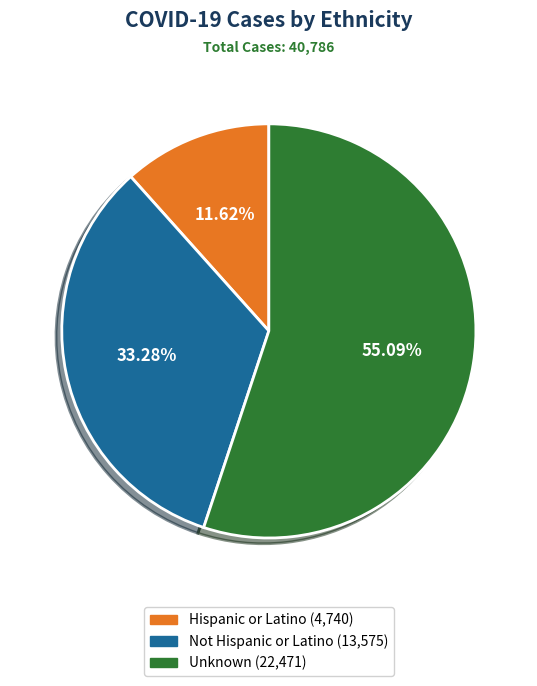

What percentage do Not Hispanic or Latino and Hispanic or Latino together represent?

44.9%